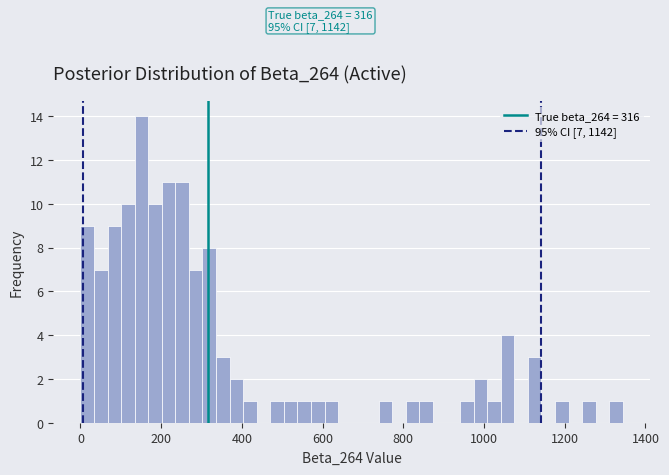

Around what value on the x-axis is the tallest bar? Give the approximate position of its centre, as read against the axis.

160